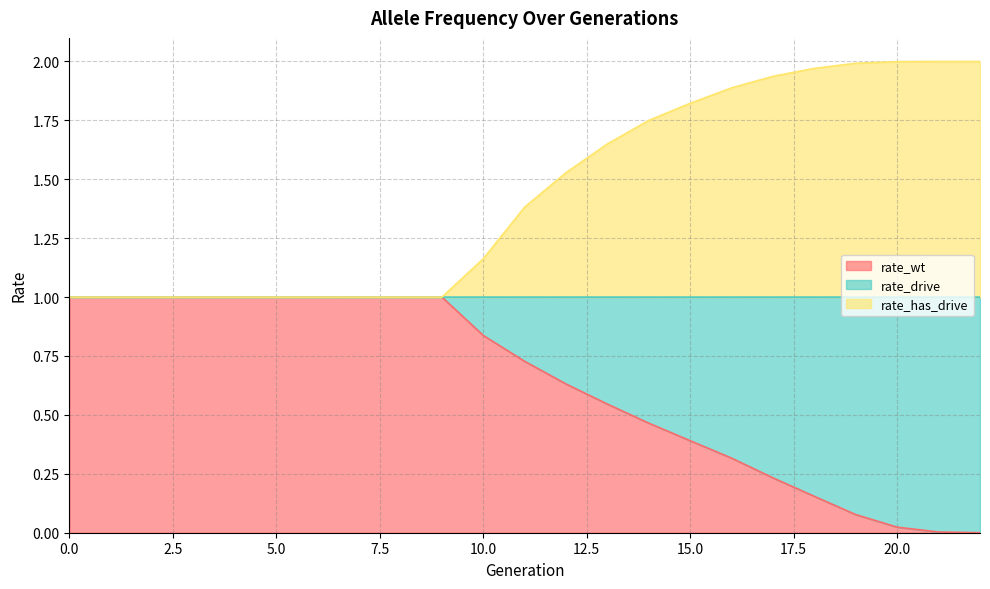

At which category does the chart reach its minimum across all series?

22